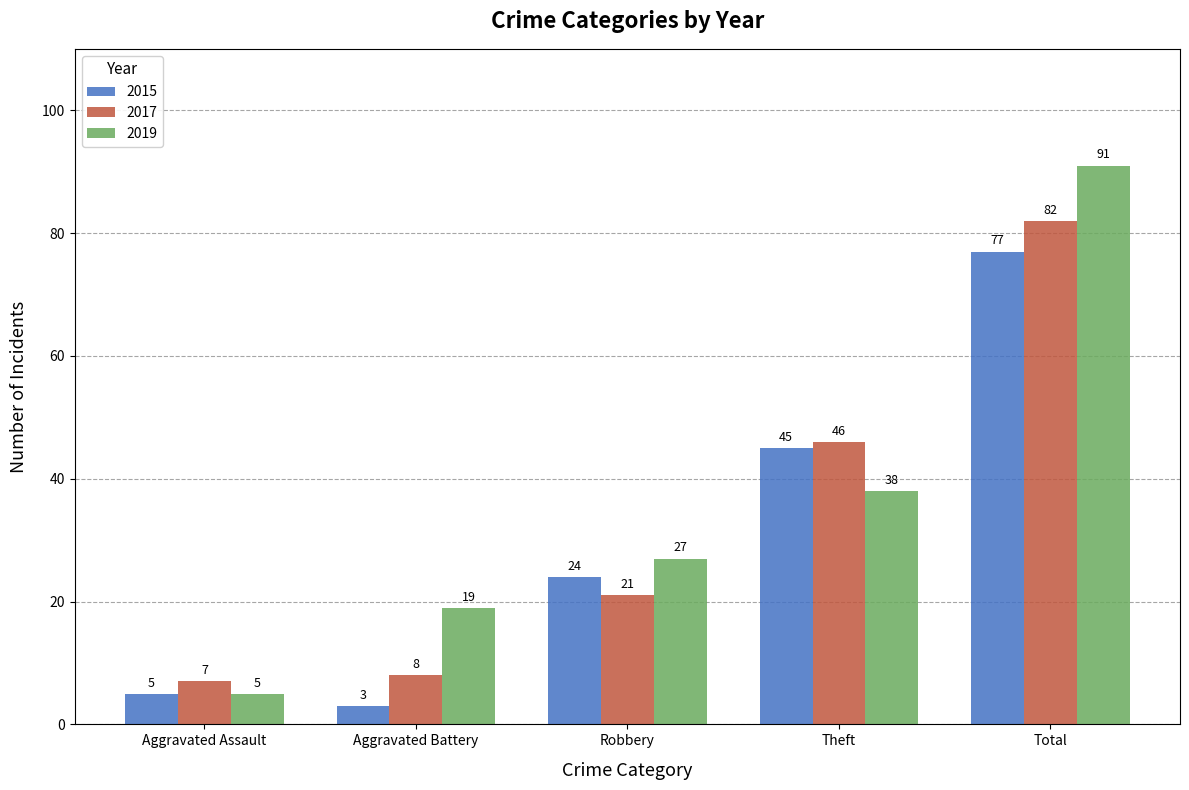

Reading left to right, extract all data points from this chart.

2015: 5	3	24	45	77
2017: 7	8	21	46	82
2019: 5	19	27	38	91